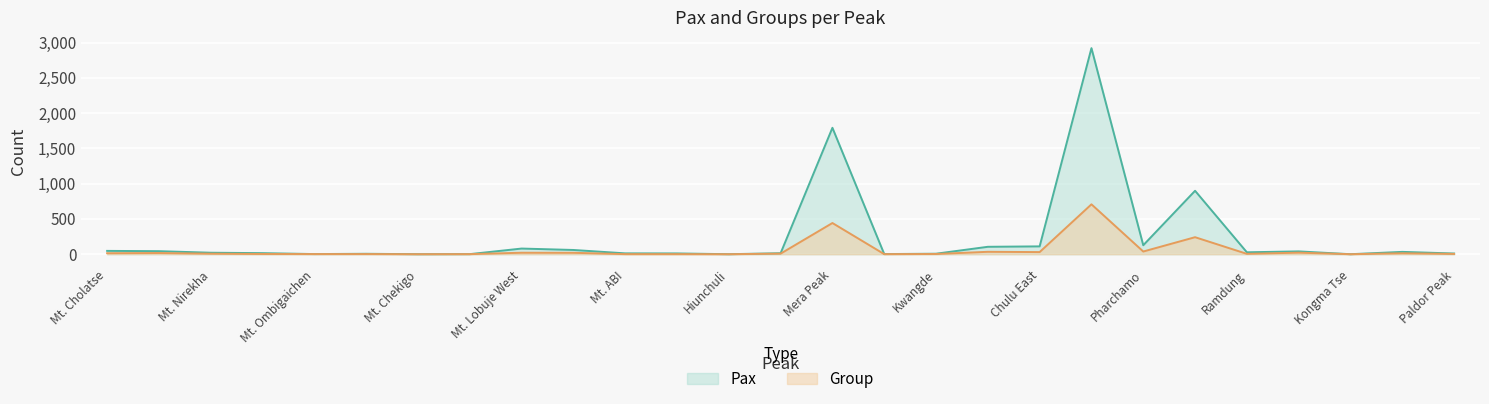

Which series has the largest range (max minus min)?

Pax